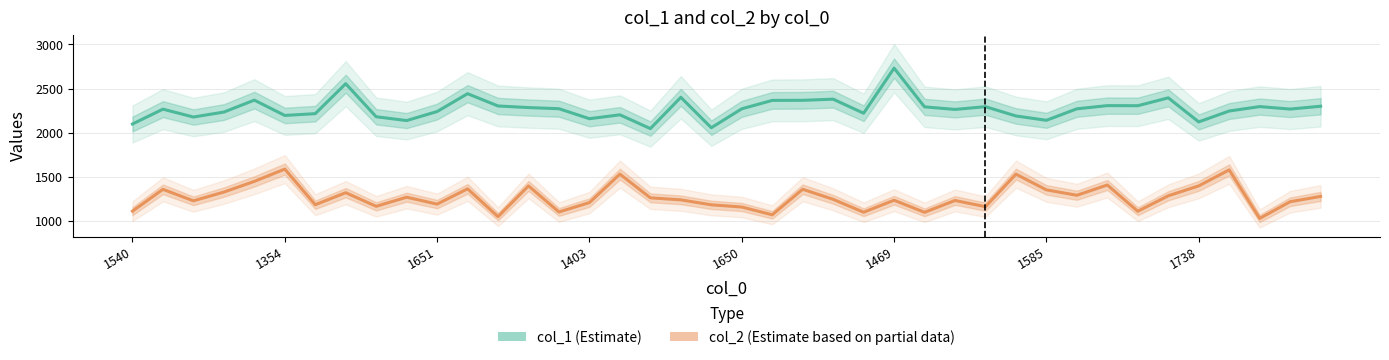

What is the maximum value shown in the chart?

2731